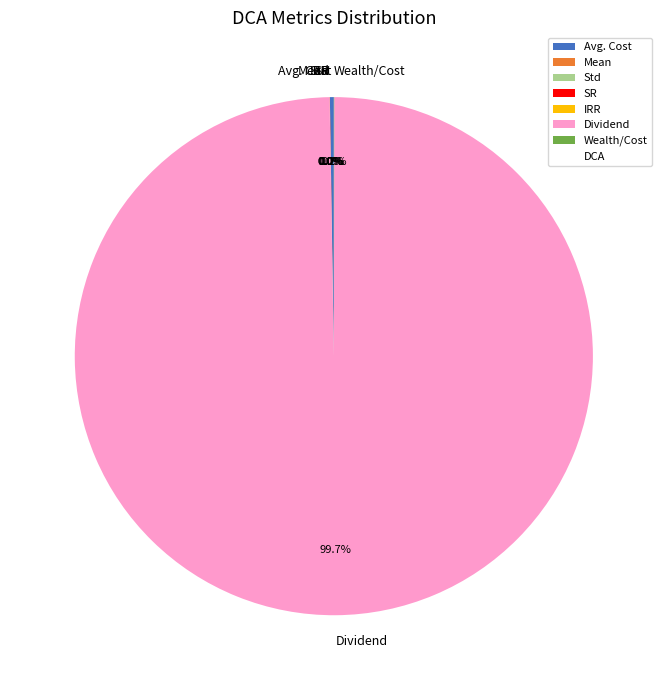

Which category has the biggest portion of the pie?

Dividend